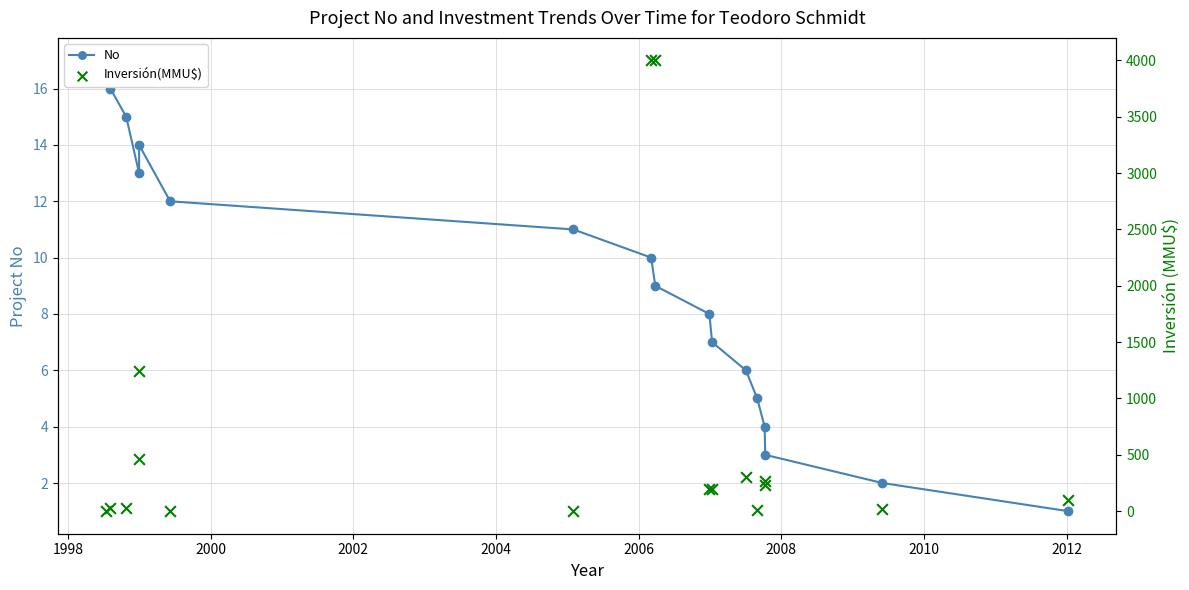

Which series contains the highest Y value?

Inversión(MMU$)